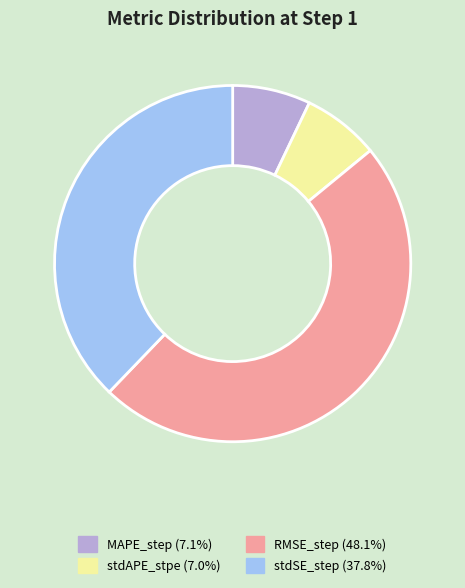

The RMSE_step slice represents 36% of the pie. True or false?

False